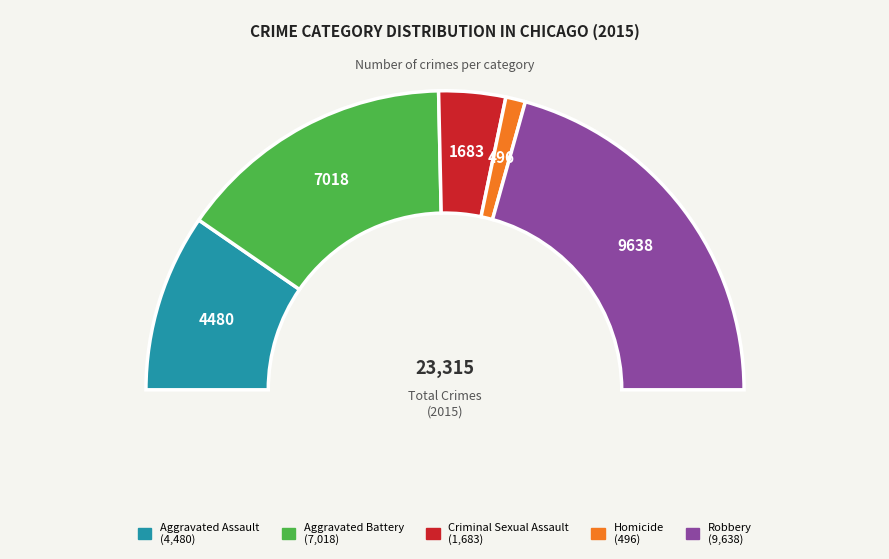

Rank the categories by value from lowest to highest.

Homicide, Criminal Sexual Assault, Aggravated Assault, Aggravated Battery, Robbery